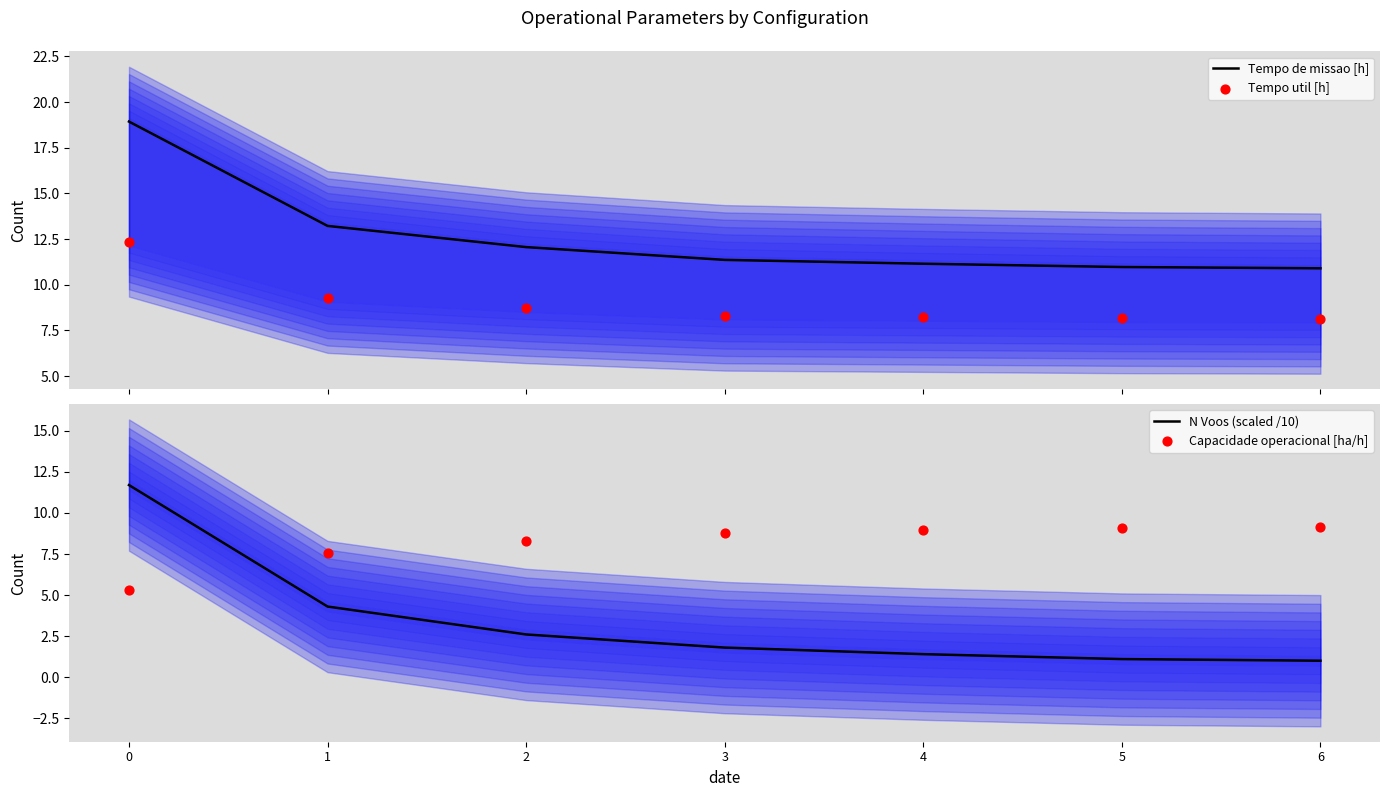

Which series has the widest spread of Y values?

N Voos (scaled /10)